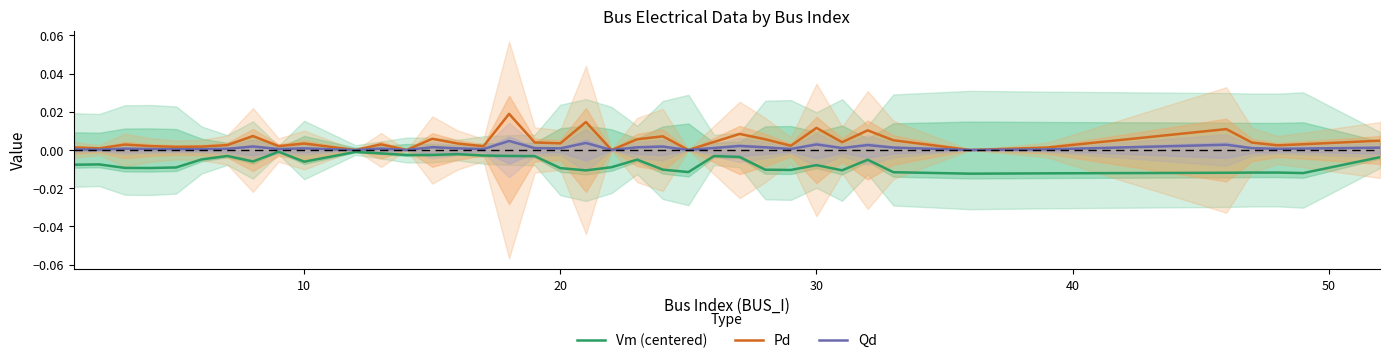

True or false: Pd and Qd intersect in this chart.

False